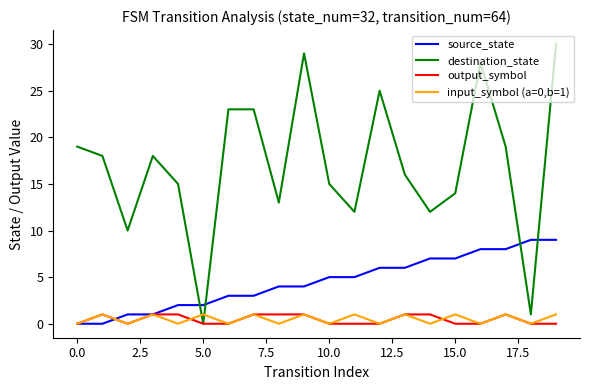

What is the maximum value shown in the chart?

30